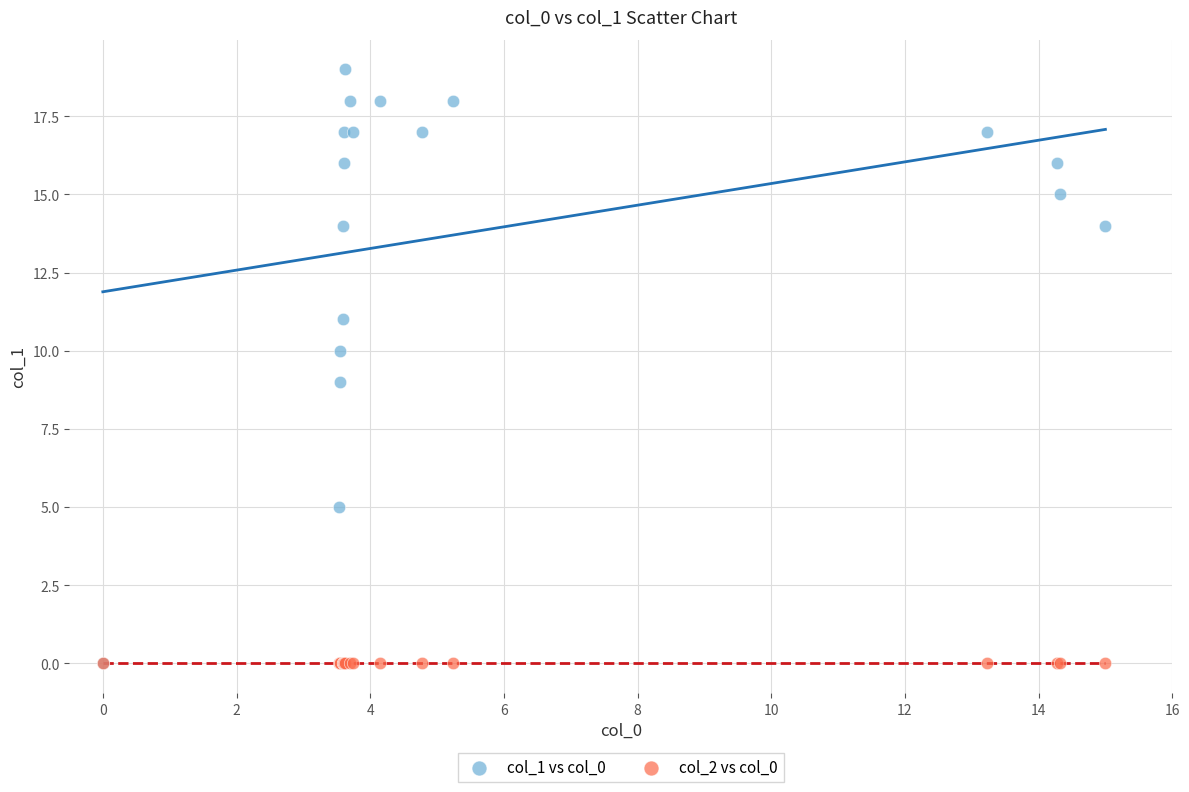

What are all the series names shown in the legend?

col_1 vs col_0, col_2 vs col_0